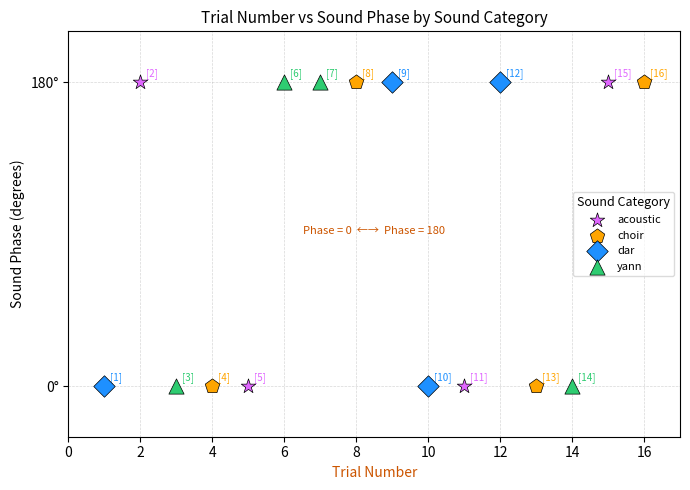

What are all the series names shown in the legend?

acoustic, choir, dar, yann